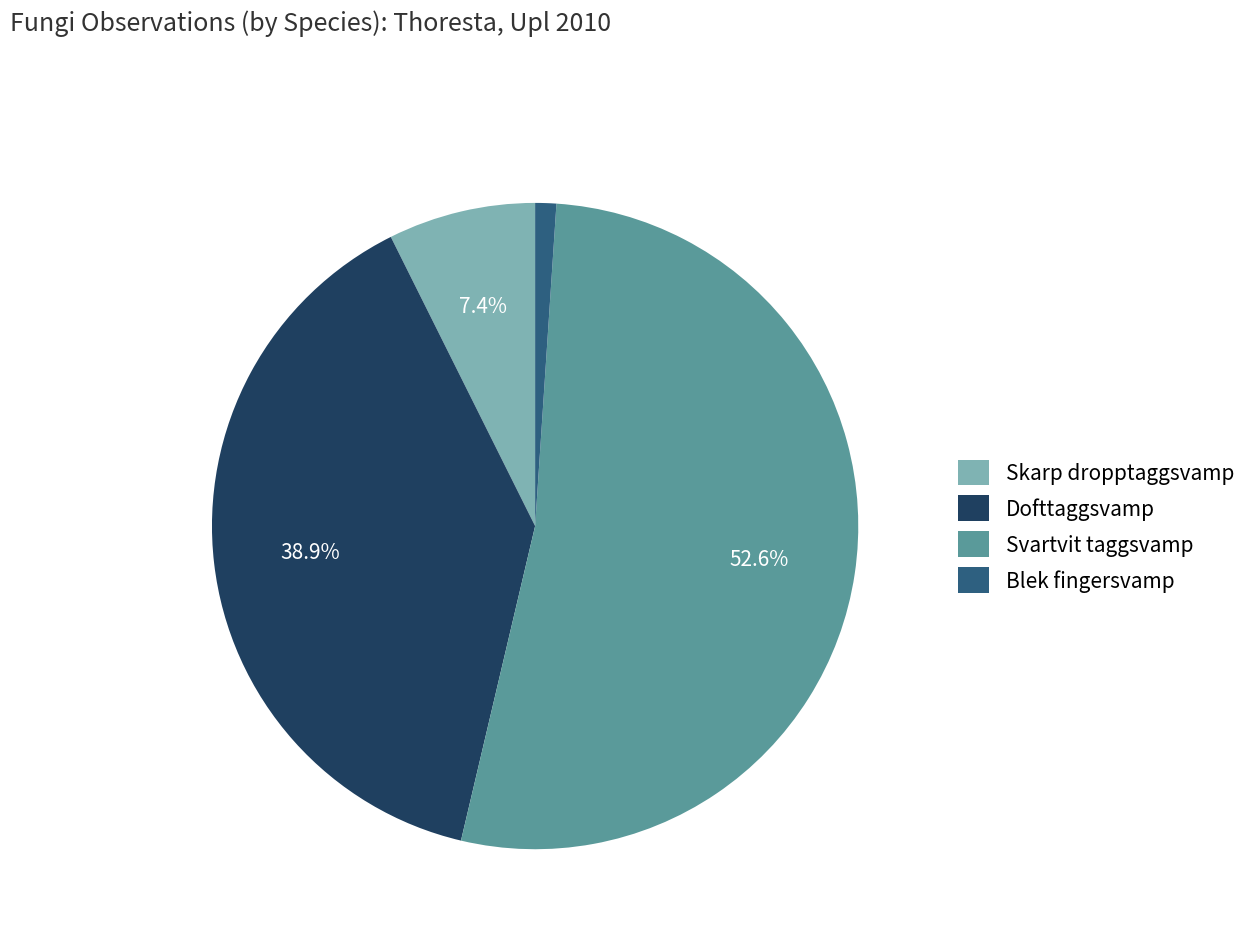

Is the sum of Dofttaggsvamp and Blek fingersvamp greater than half?

No